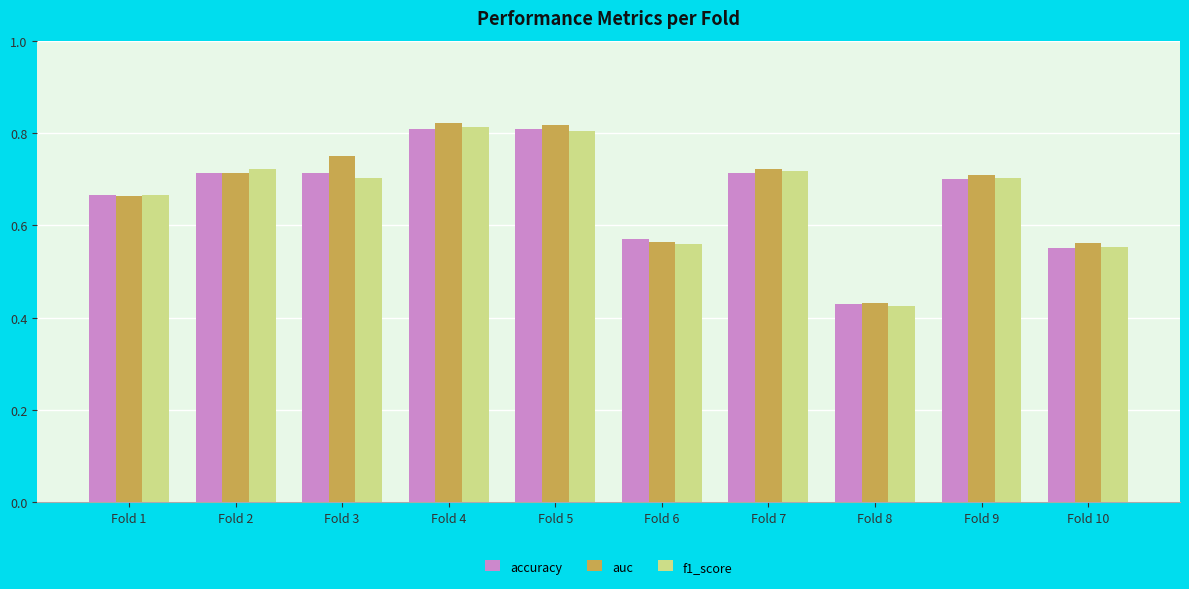

Is the value of accuracy at Fold 5 greater than the value of auc at Fold 2?

Yes